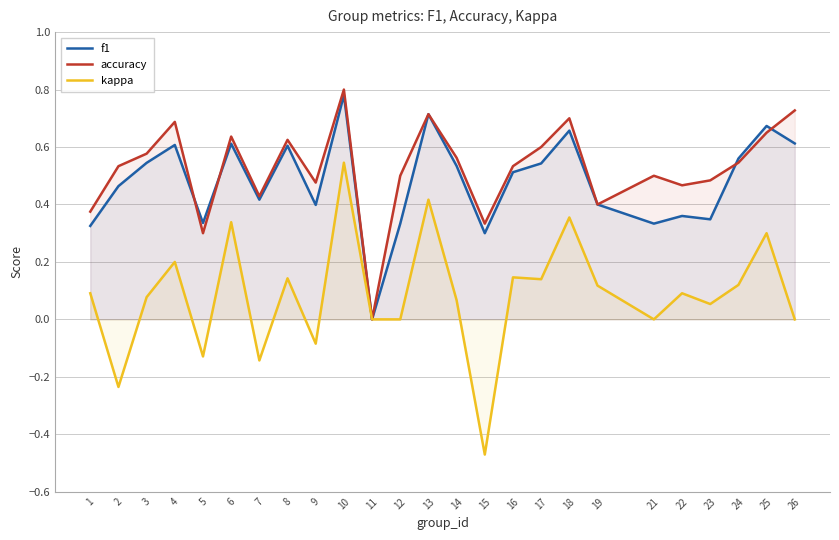

What is the difference between the f1 values at 14 and 11?

0.5